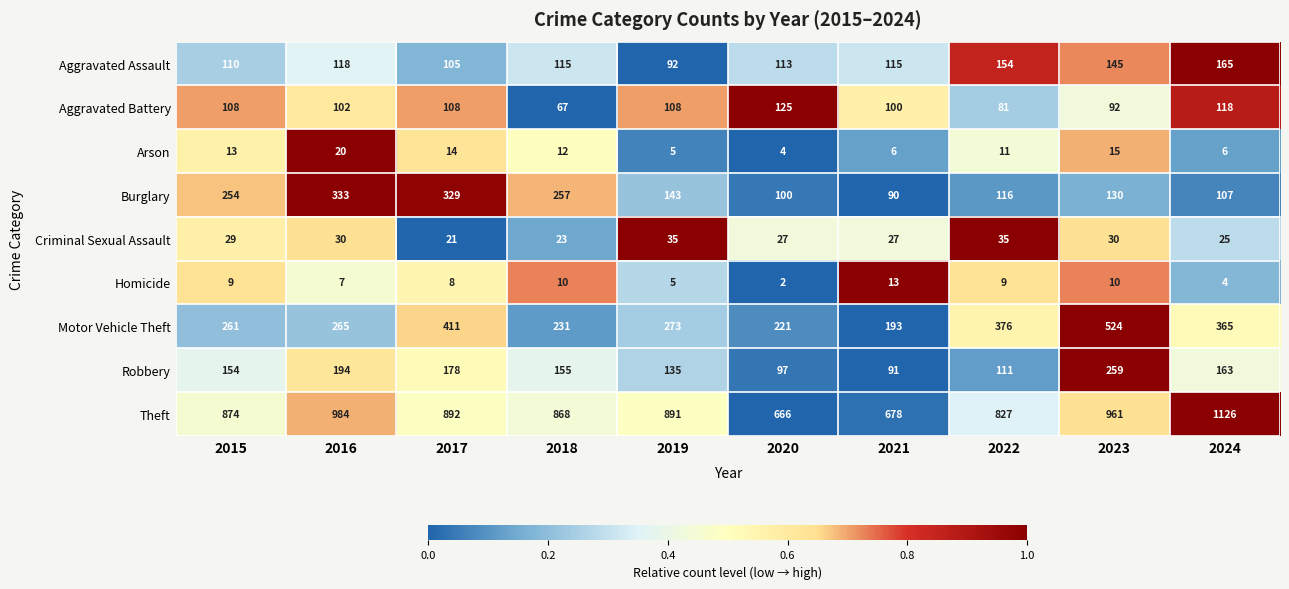

How many series are shown in this chart?

9